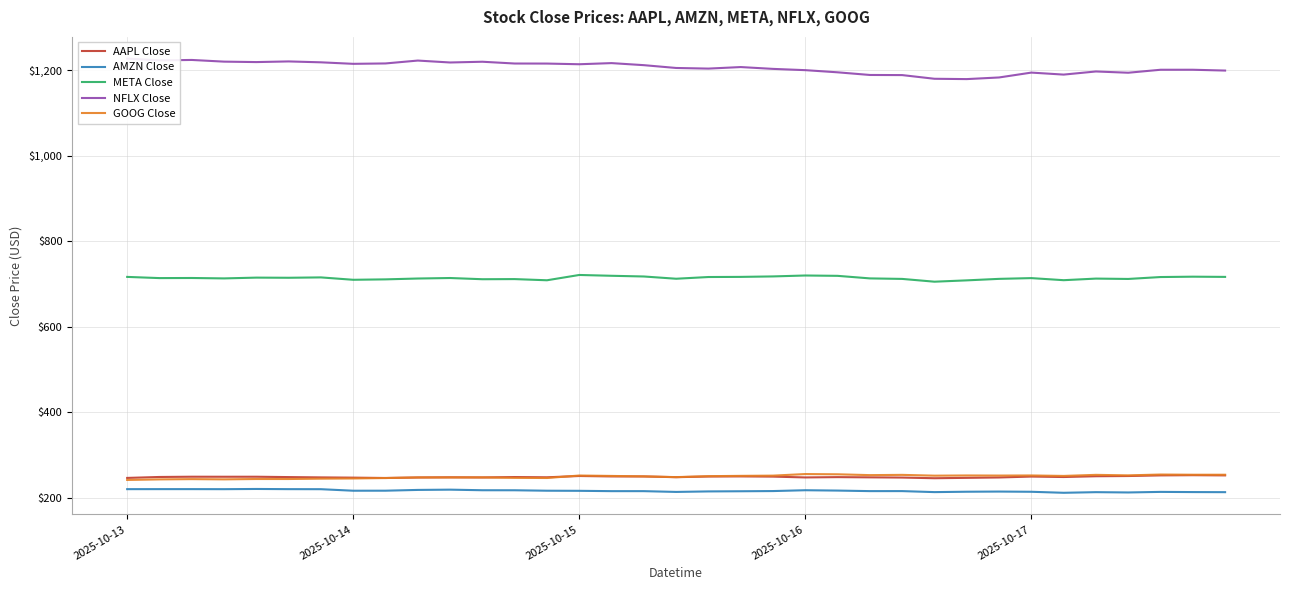

What is the sum of the AMZN Close values at 26 and 22?

430.8